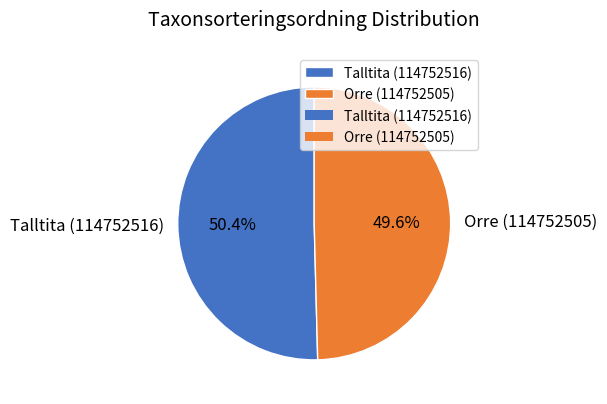

To the nearest percent, what is the difference between the largest and smallest slice percentages?

1%